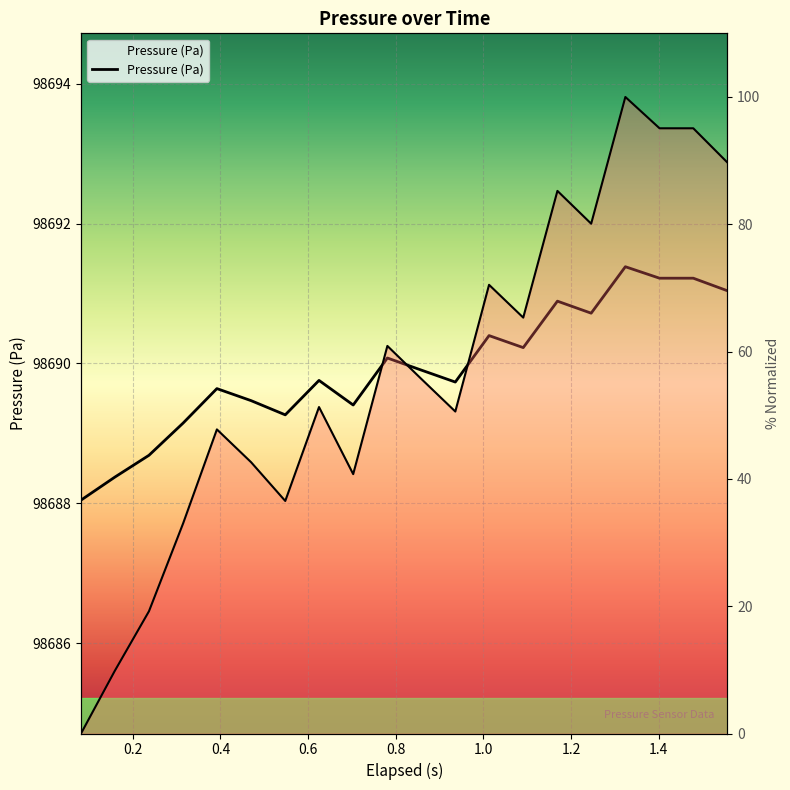

What is the sum of the values at 0.781 and 0.625?

197379.8